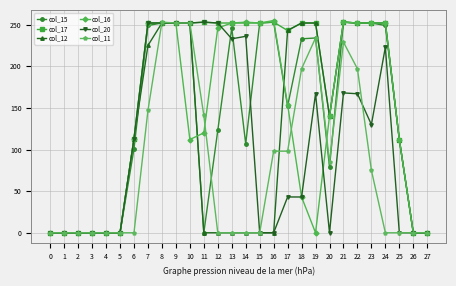

What is the highest value of the col_11 series?

253